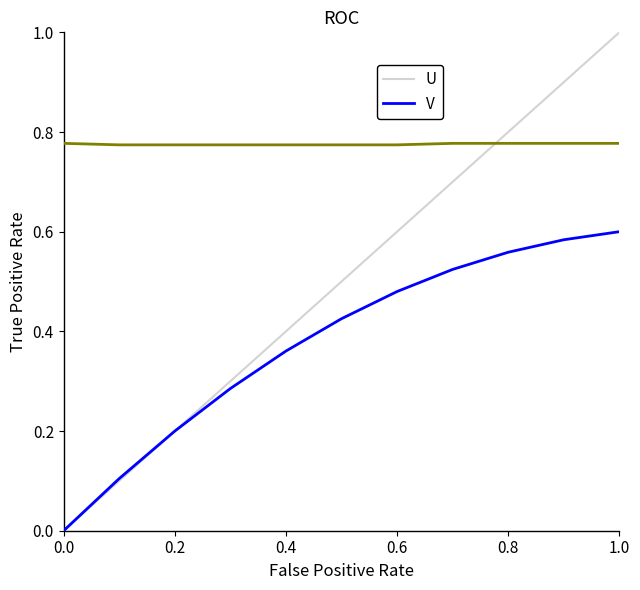

Which series has the largest total across all categories?

V